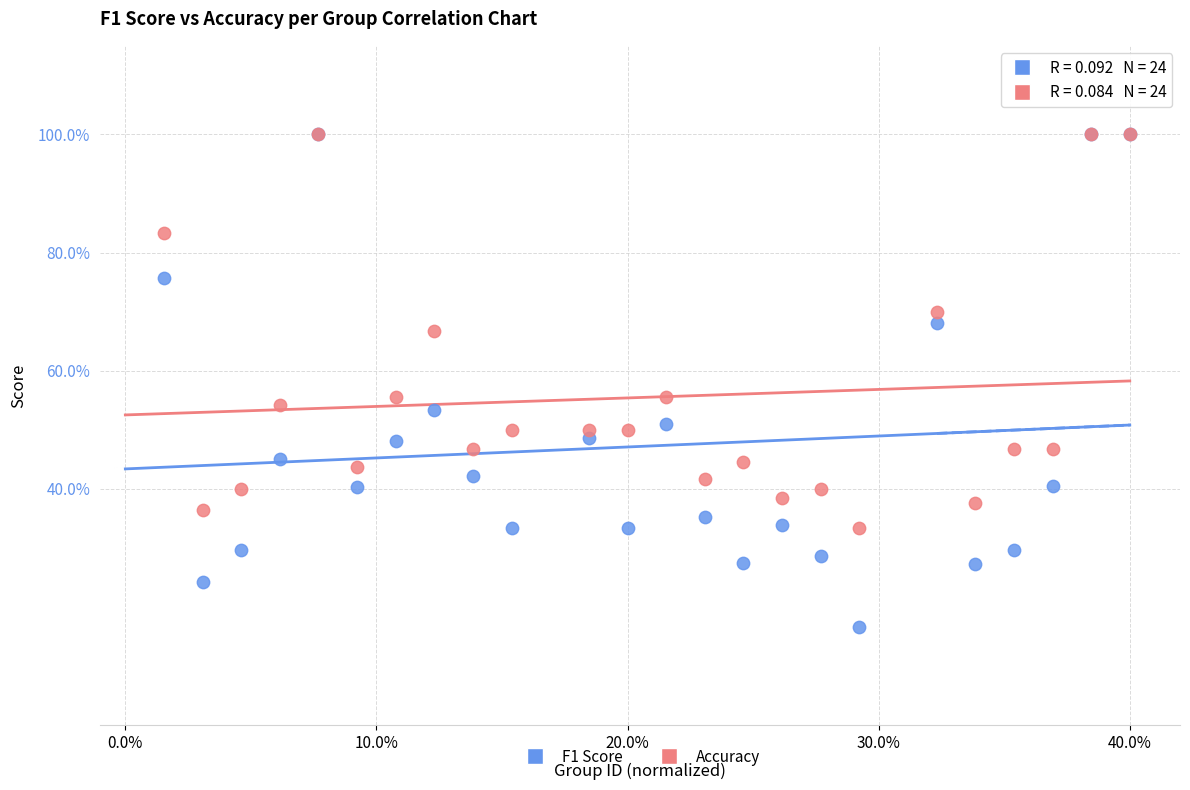

What are all the series names shown in the legend?

F1 Score, Accuracy